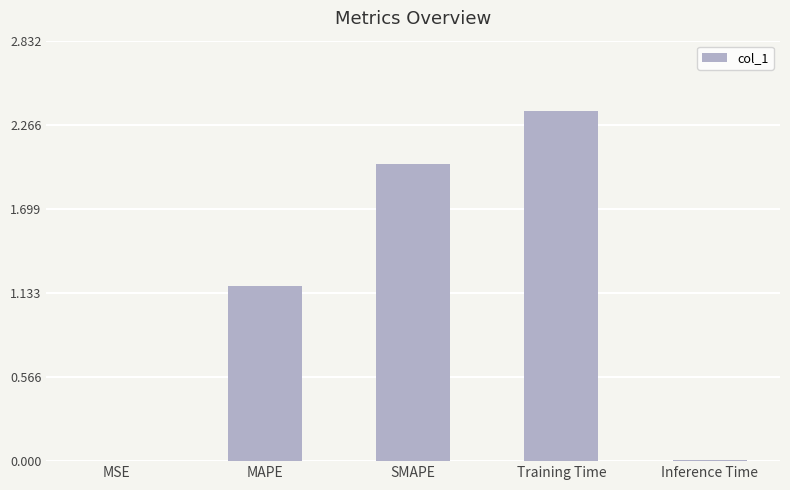

At which category does the chart reach its peak across all series?

Training Time